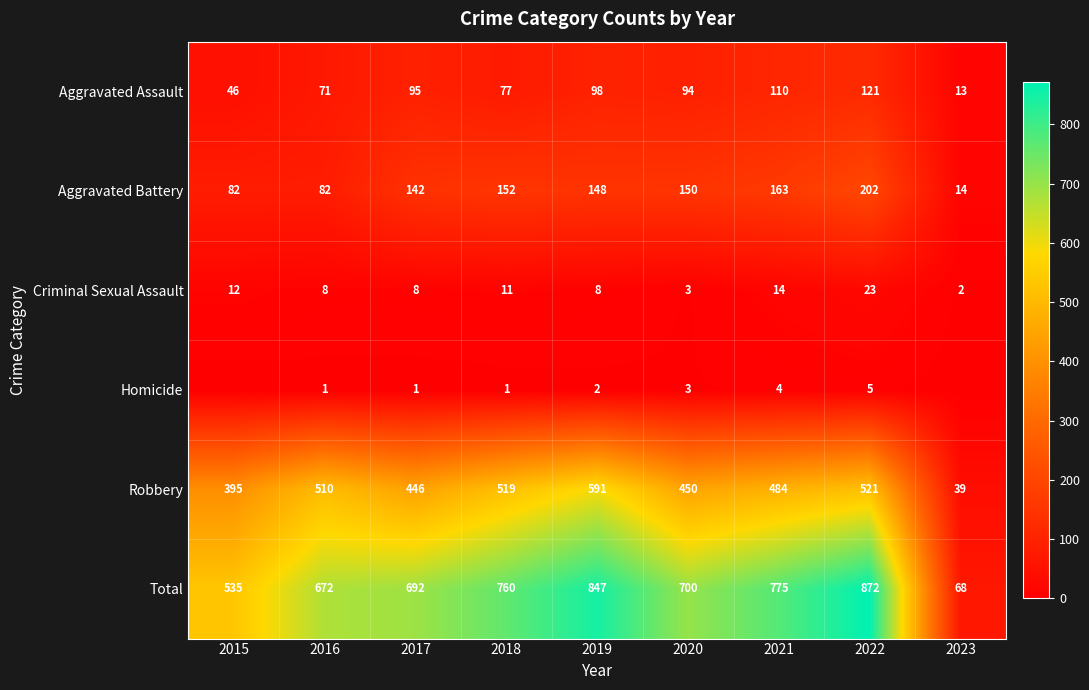

Read the Aggravated Battery value at 2022.

202